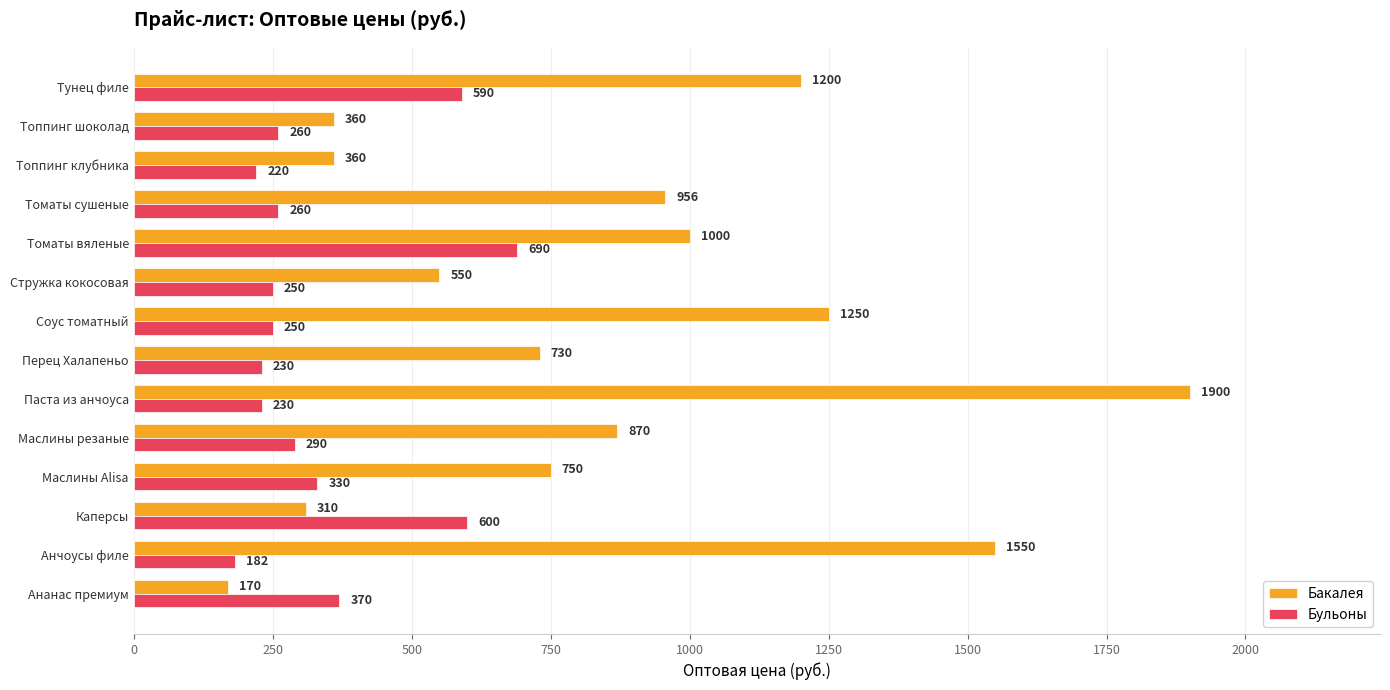

Is it true that Бульоны equals 260 at Томаты сушеные?

True